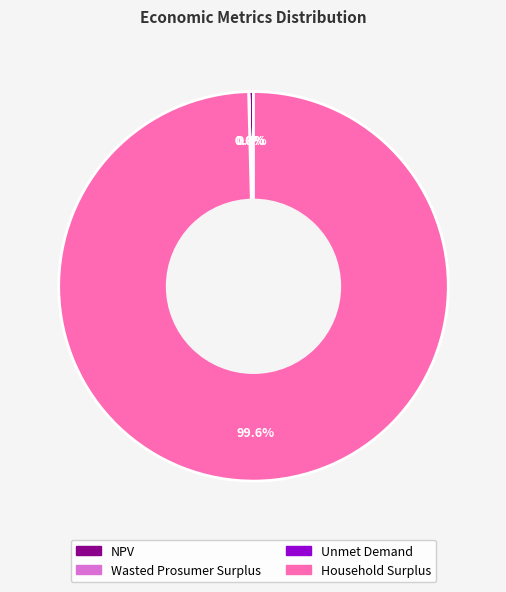

Which slice represents more than half of the pie?

Household Surplus